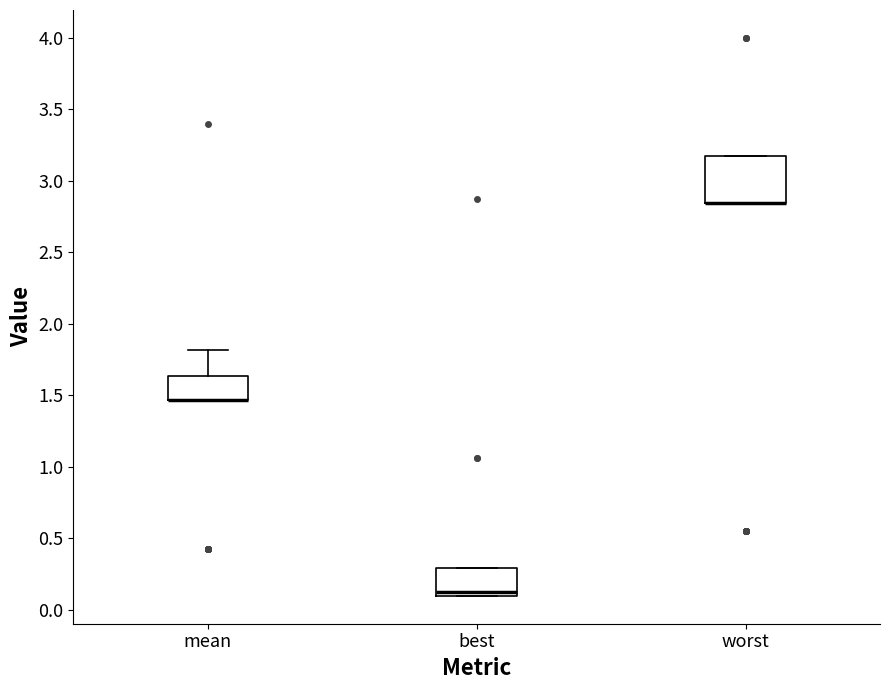

Reading left to right, transcribe this box plot: for each box, give where its median line is, the range the box spans, and where its two whiskers end, as read against the y-axis. The values are not printed on the chart, so give them approximately, as read against the axis.

mean: median 1.45 (drawn on the box's lower edge), box 1.45 to 1.65, whiskers 1.45 to 1.80
best: median 0.10 (just above the box's lower edge), box 0.10 to 0.30, whiskers 0.10 to 0.30
worst: median 2.85 (drawn on the box's lower edge), box 2.85 to 3.15, whiskers 2.85 to 3.15